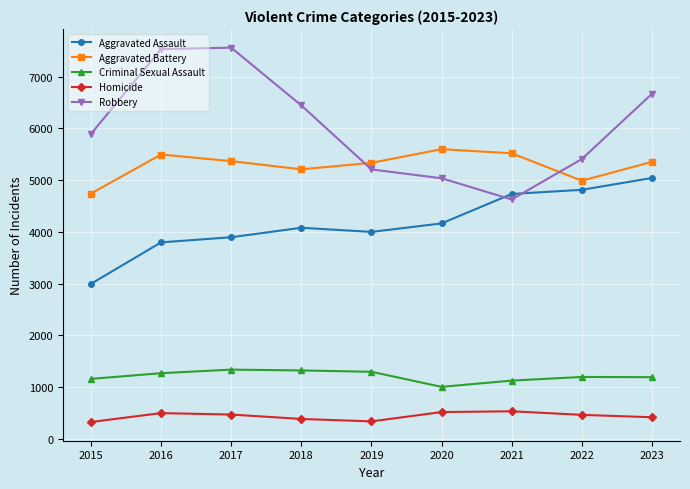

How many lines are shown in the chart?

5